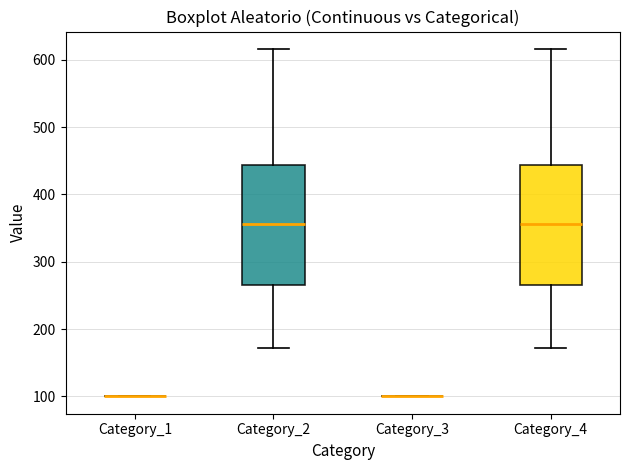

Reading left to right, read every box against the y-axis: the position of its median line, the range the box covers, and the ends of its whiskers. The values are not printed on the chart, so give them approximately, as read against the axis.

Category_1: box collapsed to a line at 100, whiskers 100 to 100
Category_2: median 360, box 270 to 440, whiskers 170 to 620
Category_3: box collapsed to a line at 100, whiskers 100 to 100
Category_4: median 360, box 270 to 440, whiskers 170 to 620